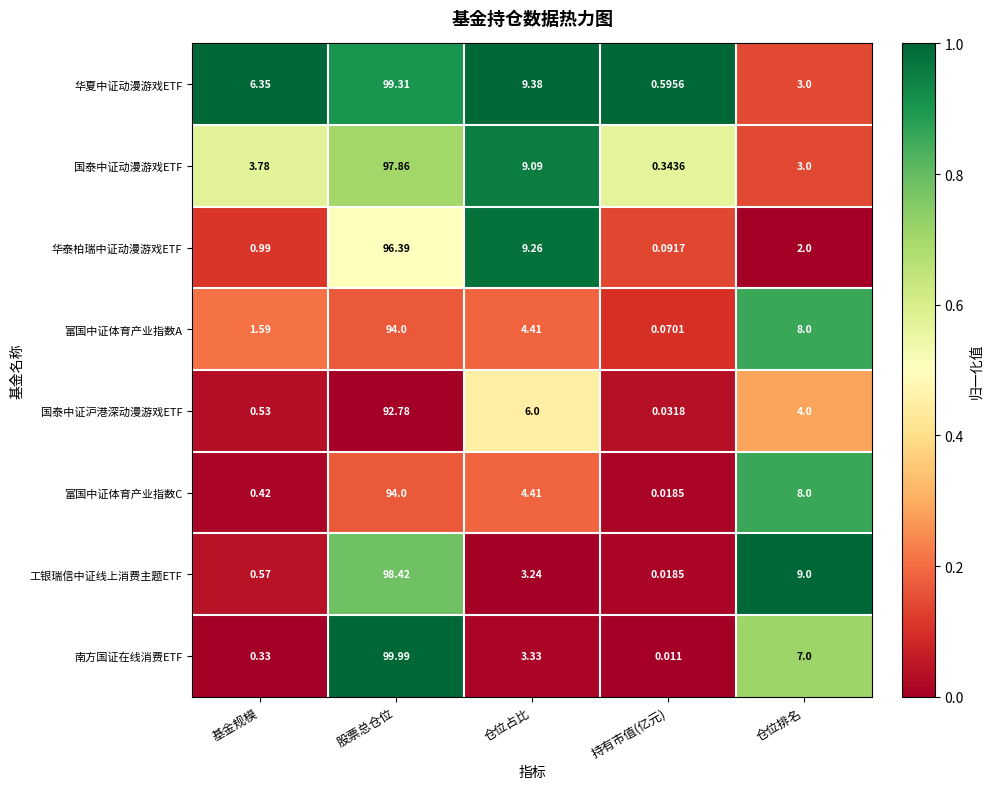

Which series changed the most between 基金规模 and 持有市值(亿元)?

华夏中证动漫游戏ETF